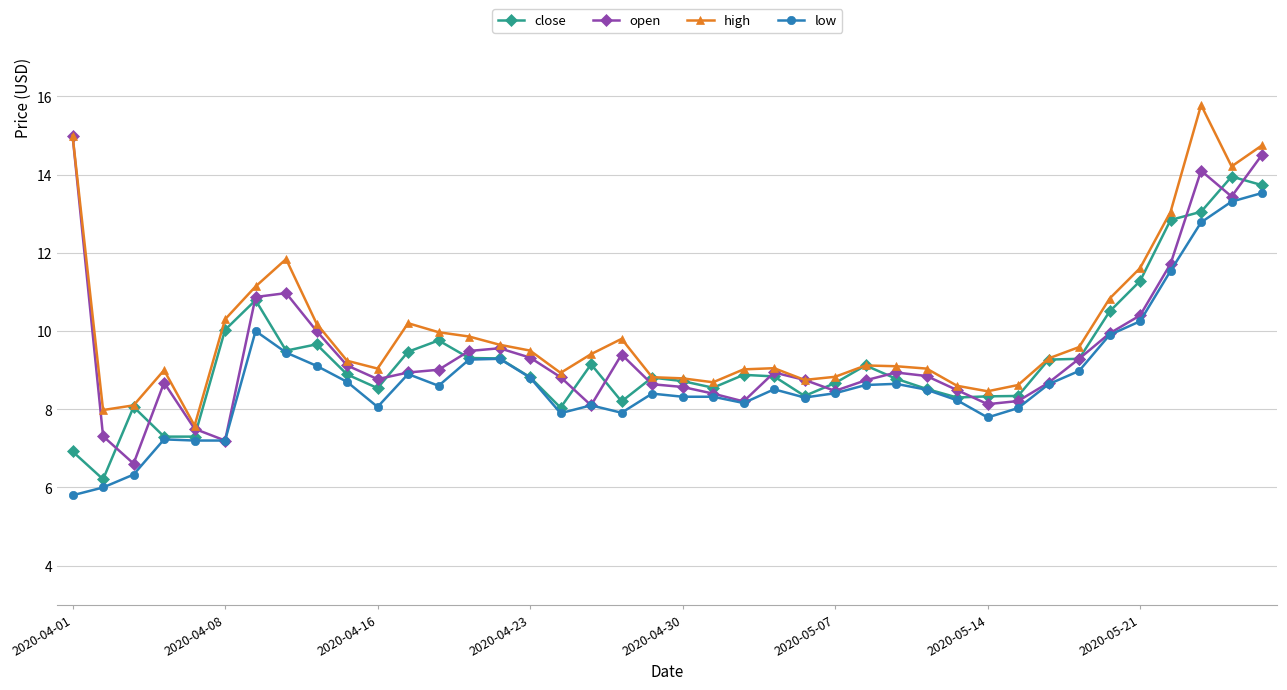

What is the value of the high point at the 14th from the left?

9.9